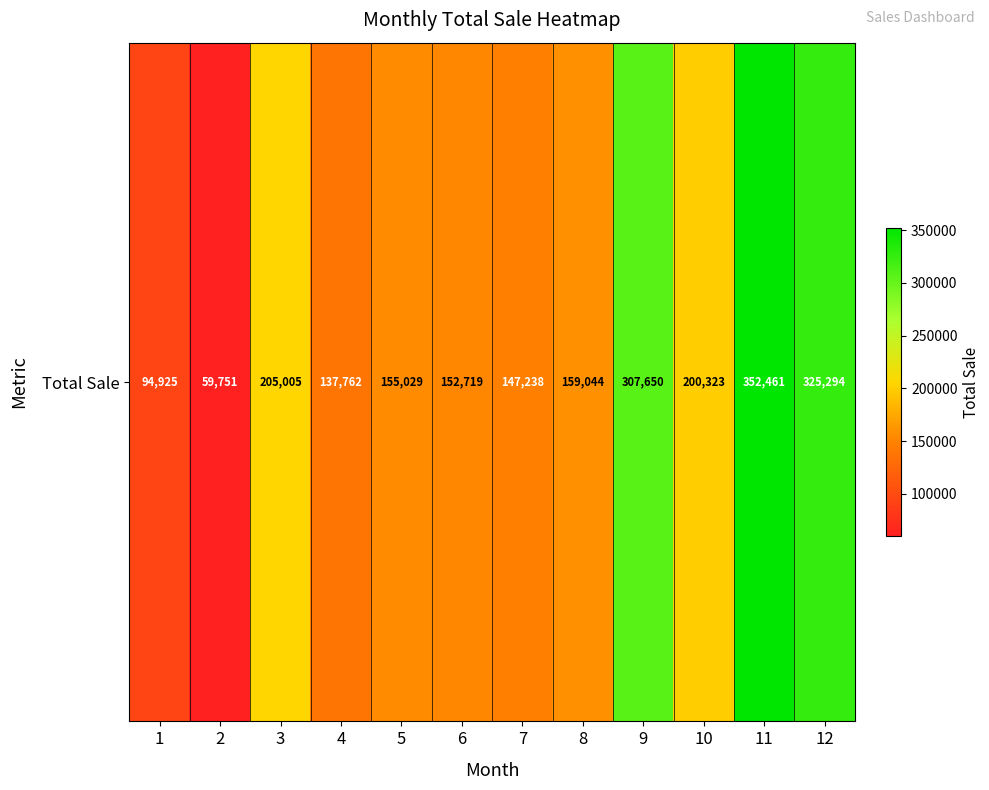

List the labels in order of value, largest first.

11, 12, 9, 3, 10, 8, 5, 6, 7, 4, 1, 2